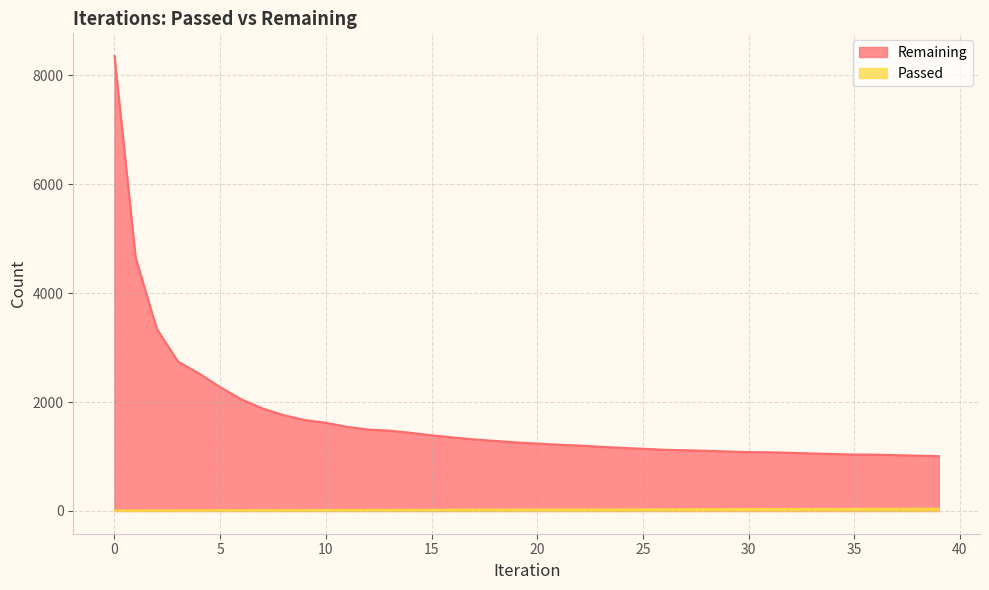

True or false: Remaining has a value of 1435 at 14.

True